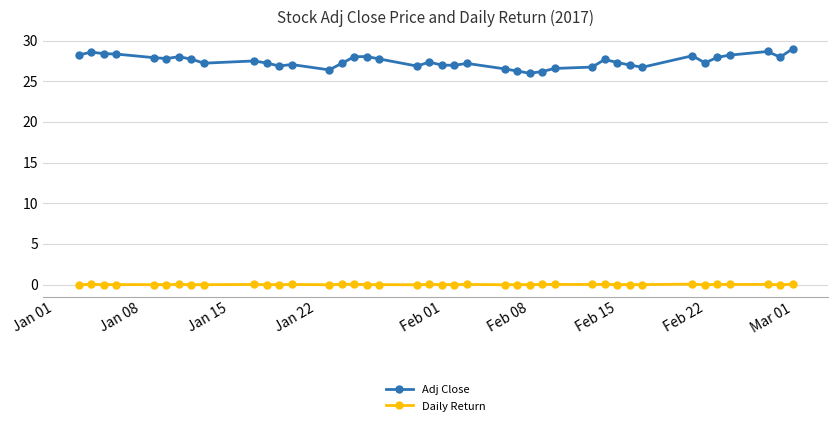

True or false: Adj Close has more than 0 interior local peaks.

True